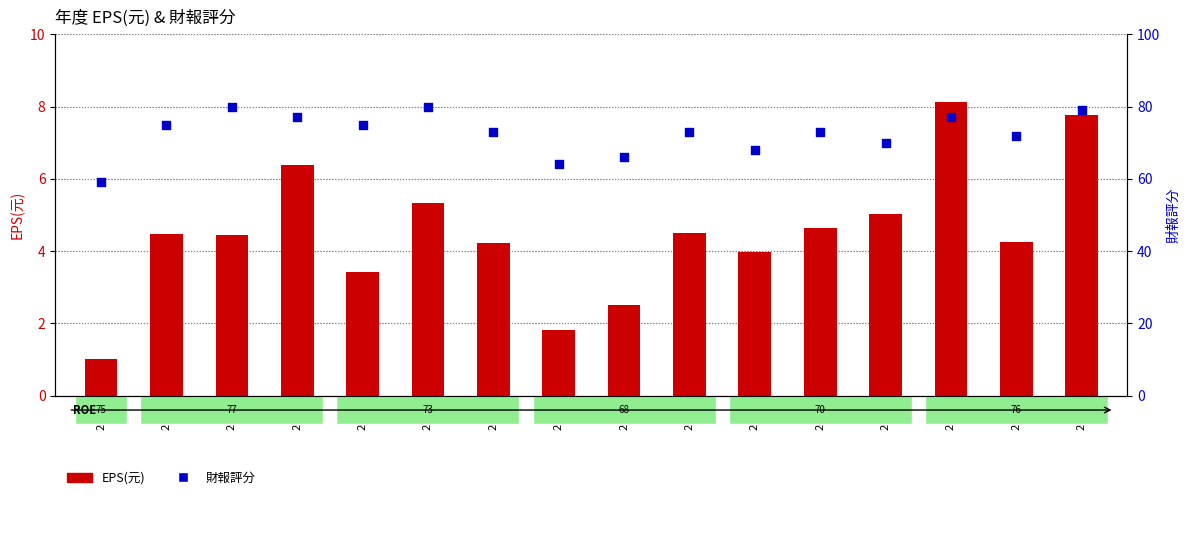

Which series reaches the maximum Y coordinate?

財報評分